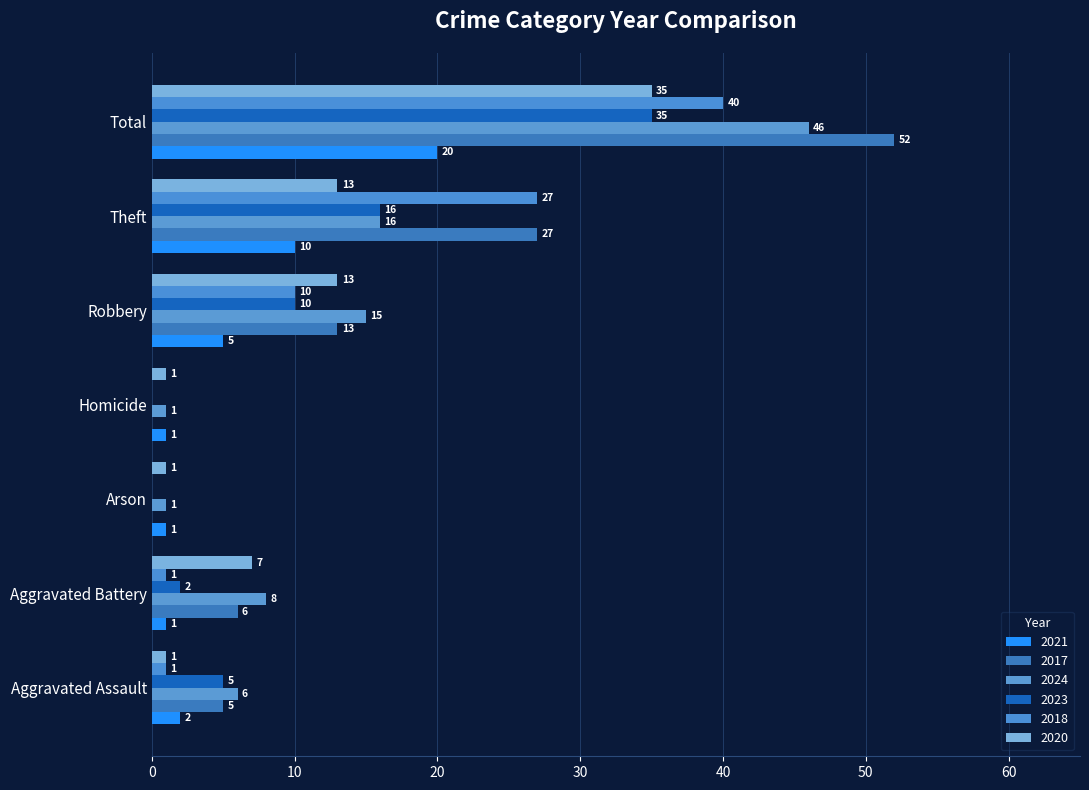

What is the label of the 2nd bar from the right?

Theft